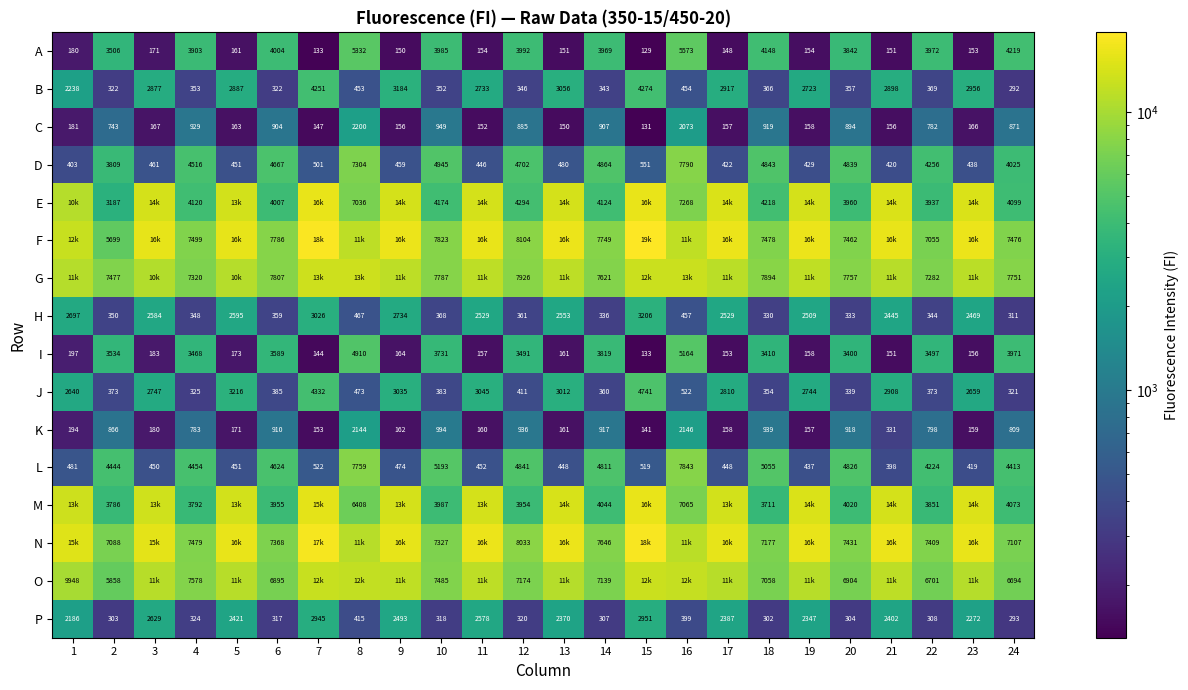

What is the sum of all C values?

14940